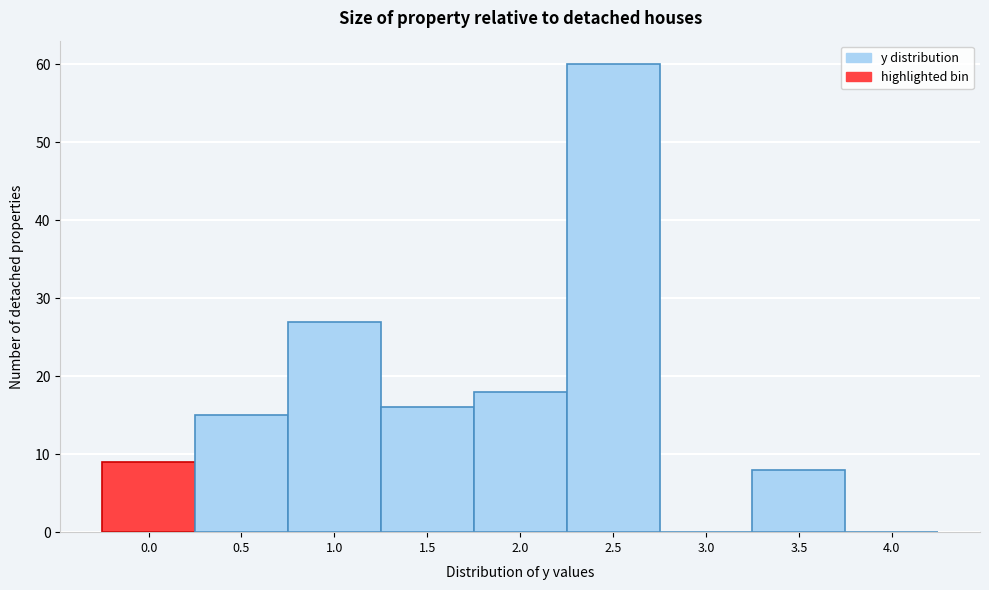

Reading right to left, extract all data points from this chart.

4.0=0	3.5=8	3.0=0	2.5=60	2.0=18	1.5=16	1.0=27	0.5=15	0.0=9